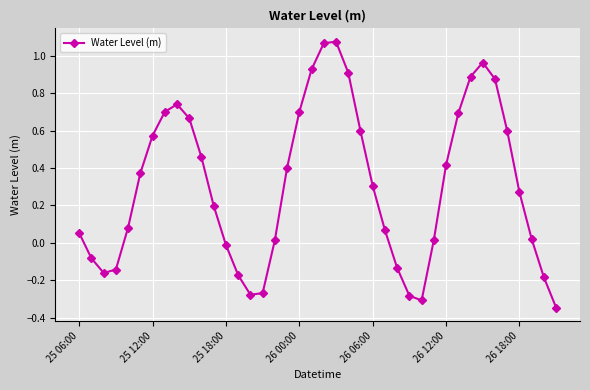

How many categories are shown in the chart?

40